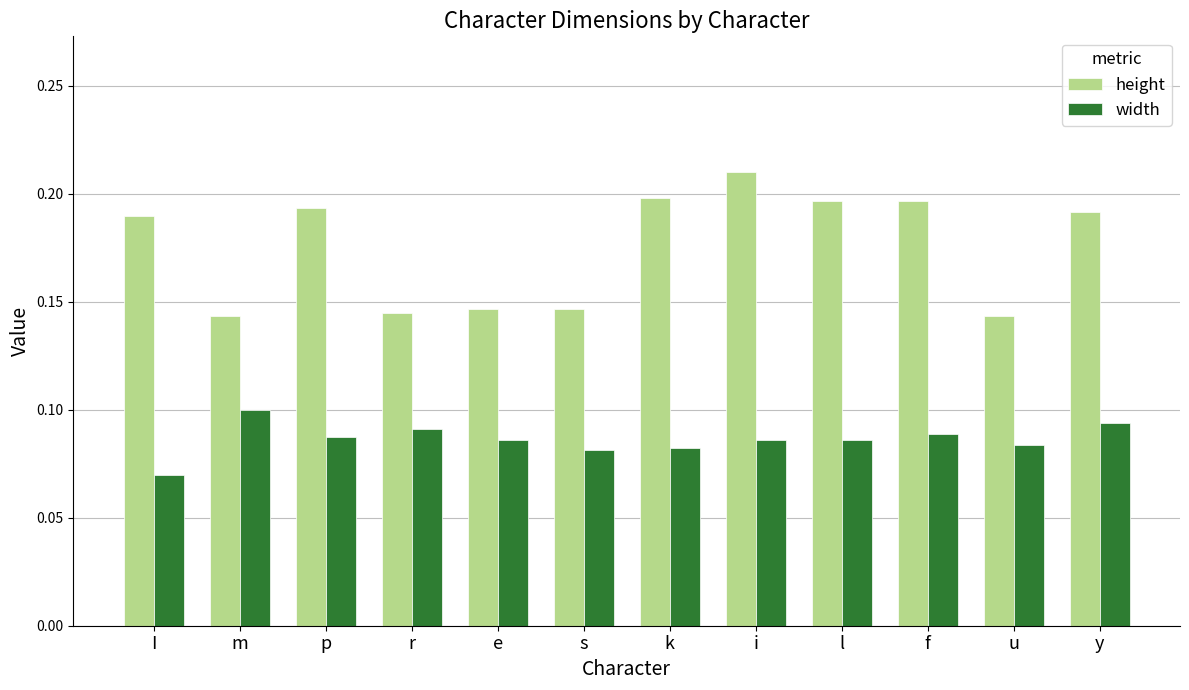

What is the sum of all width values?

1.0